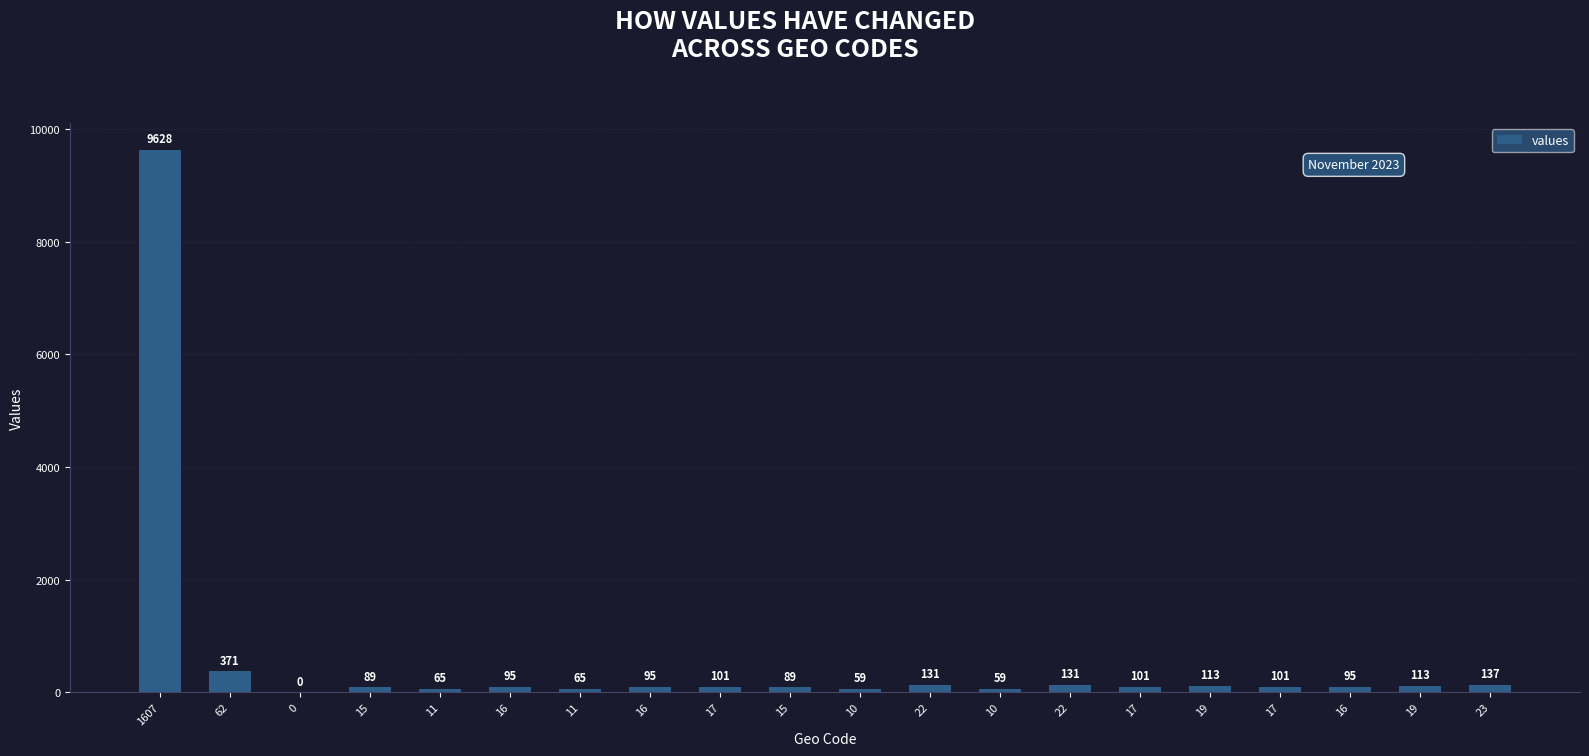

How many data points does each series have?

20